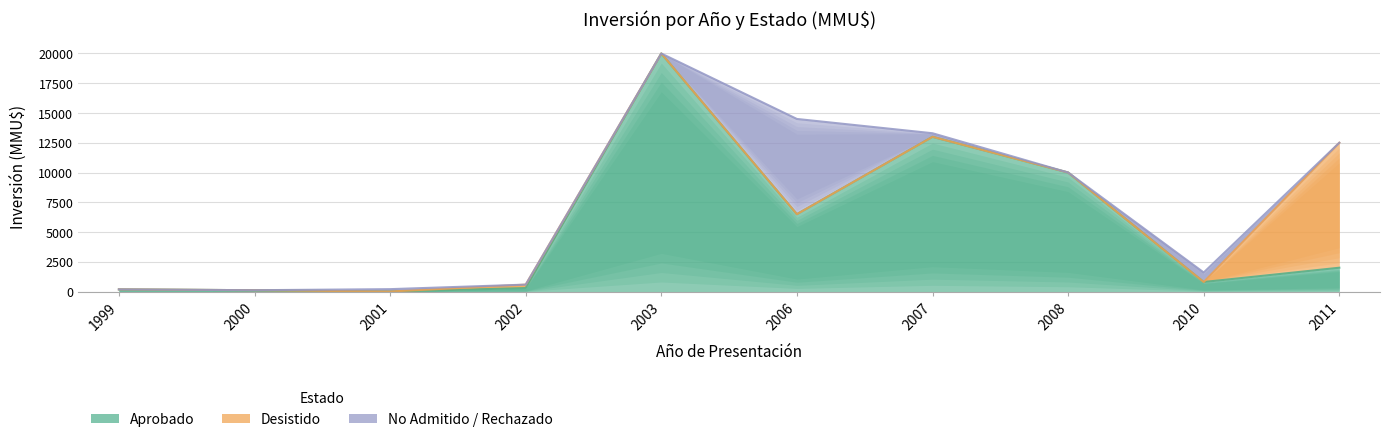

What is the difference between the maximum and minimum values in the Desistido series?

10500